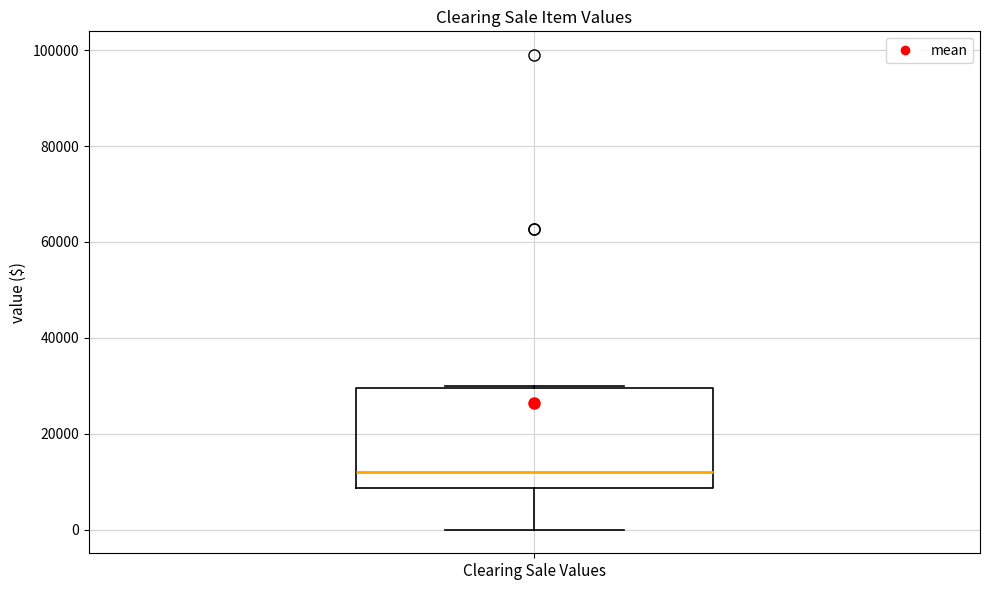

Transcribe this box plot: give where the median line is, the range the box spans, and where the two whiskers end, as read against the y-axis. The values are not printed on the chart, so give them approximately, as read against the axis.

median 12000, box 8000 to 30000, whiskers 0 to 30000